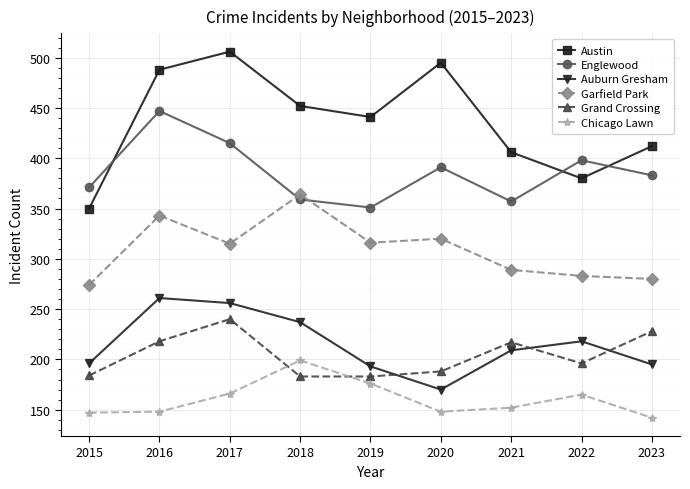

List the series in order of their peak value, highest first.

Austin, Englewood, Garfield Park, Auburn Gresham, Grand Crossing, Chicago Lawn